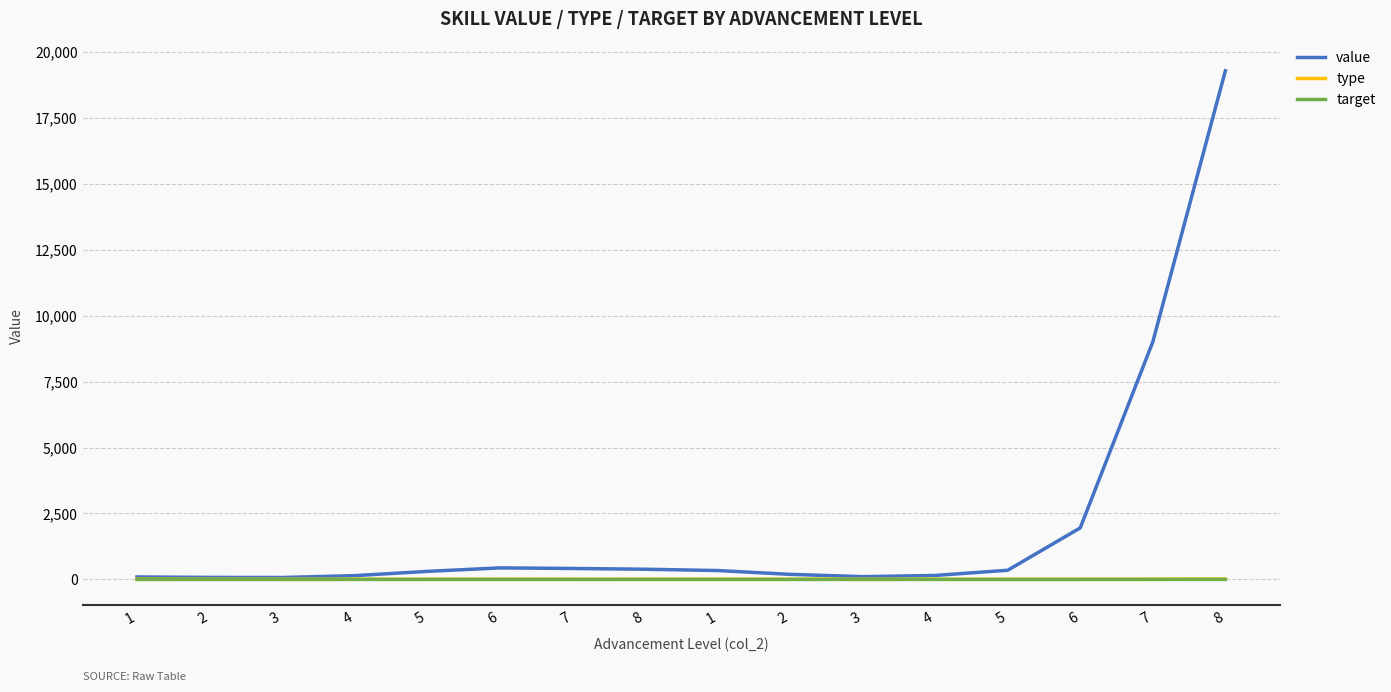

Which category has the lowest value in the value series?

3